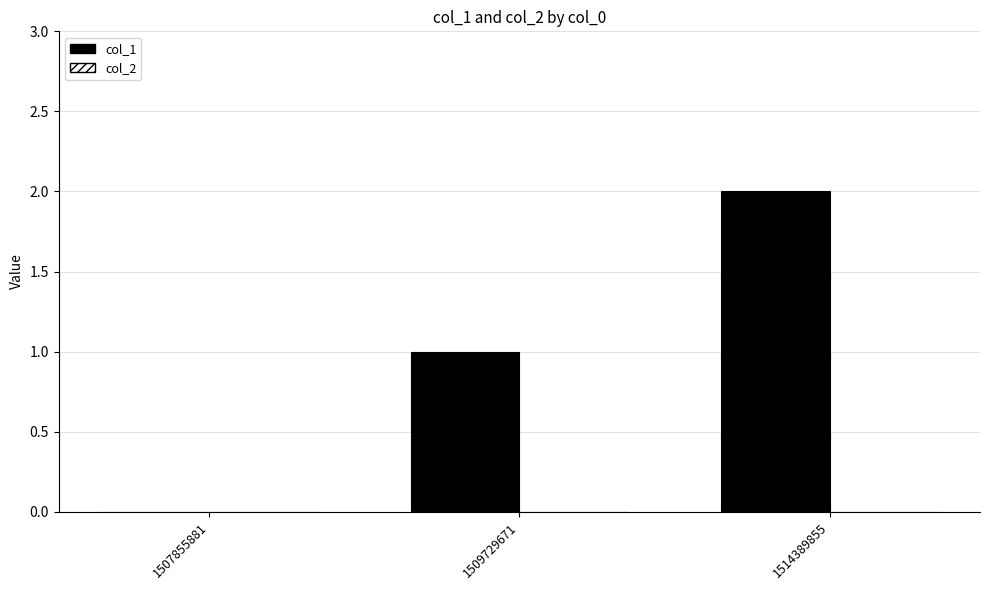

At which category does the chart reach its peak across all series?

1514389855